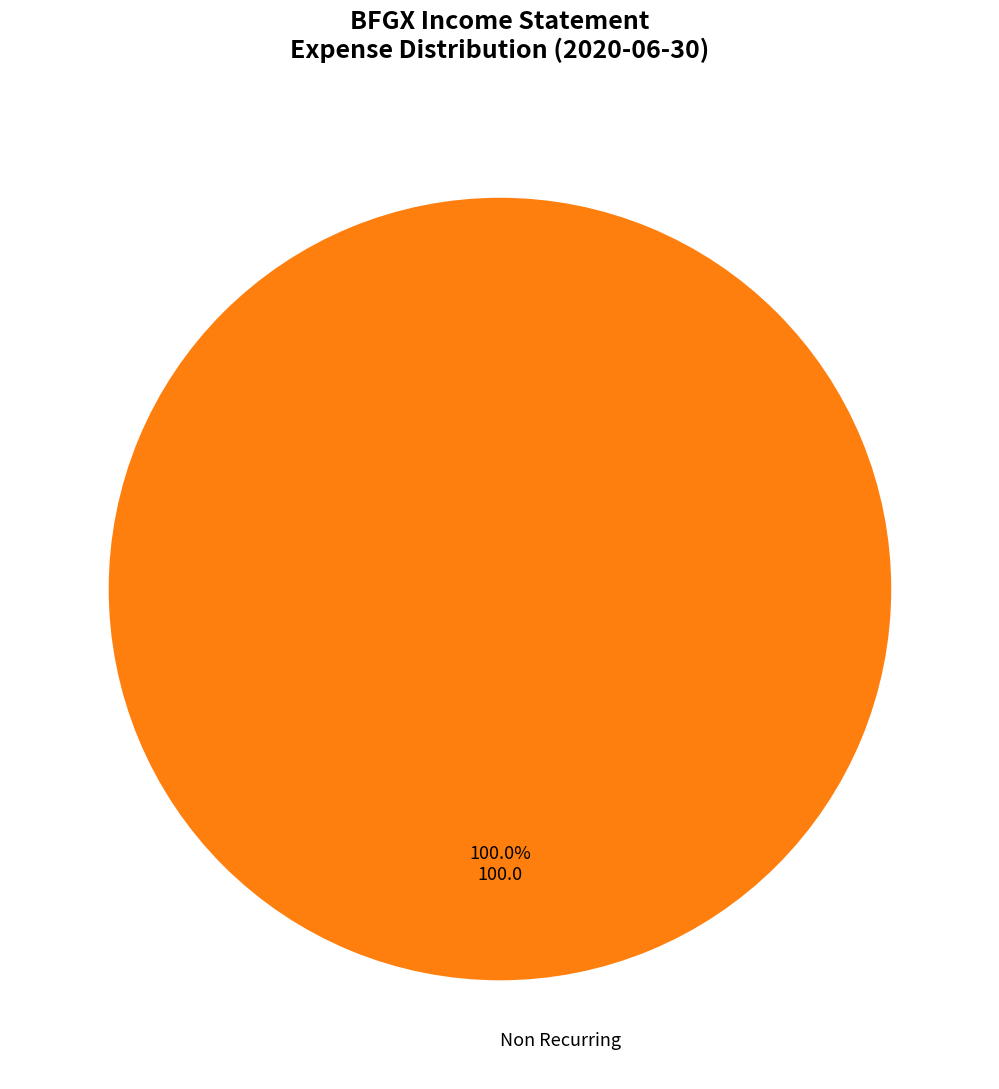

The Non Recurring slice represents 100% of the pie. True or false?

True